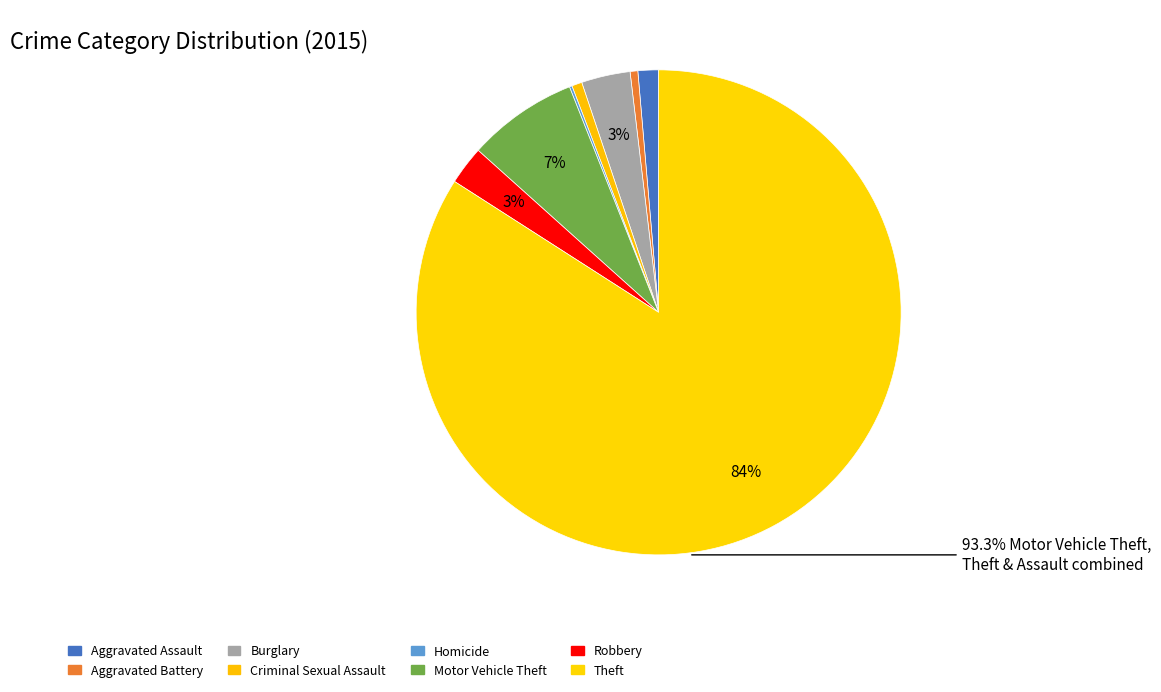

What percentage is the Motor Vehicle Theft slice, to the nearest percent?

7%